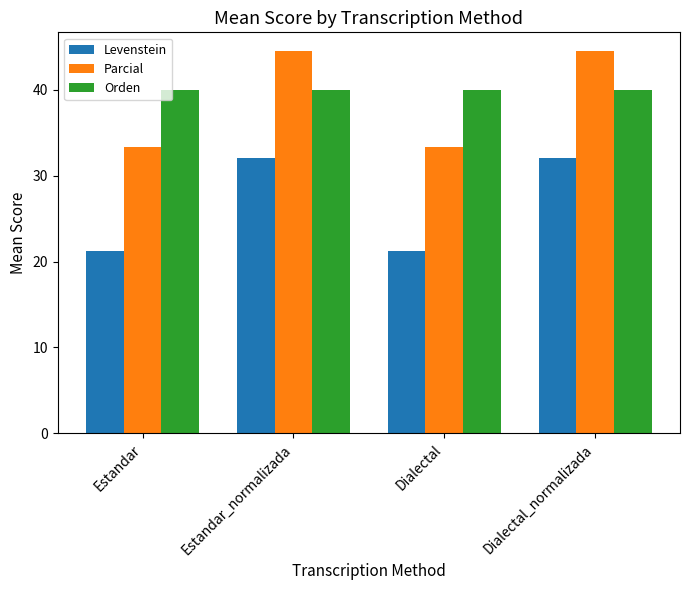

The value of Parcial at Estandar_normalizada is 75.9. True or false?

False